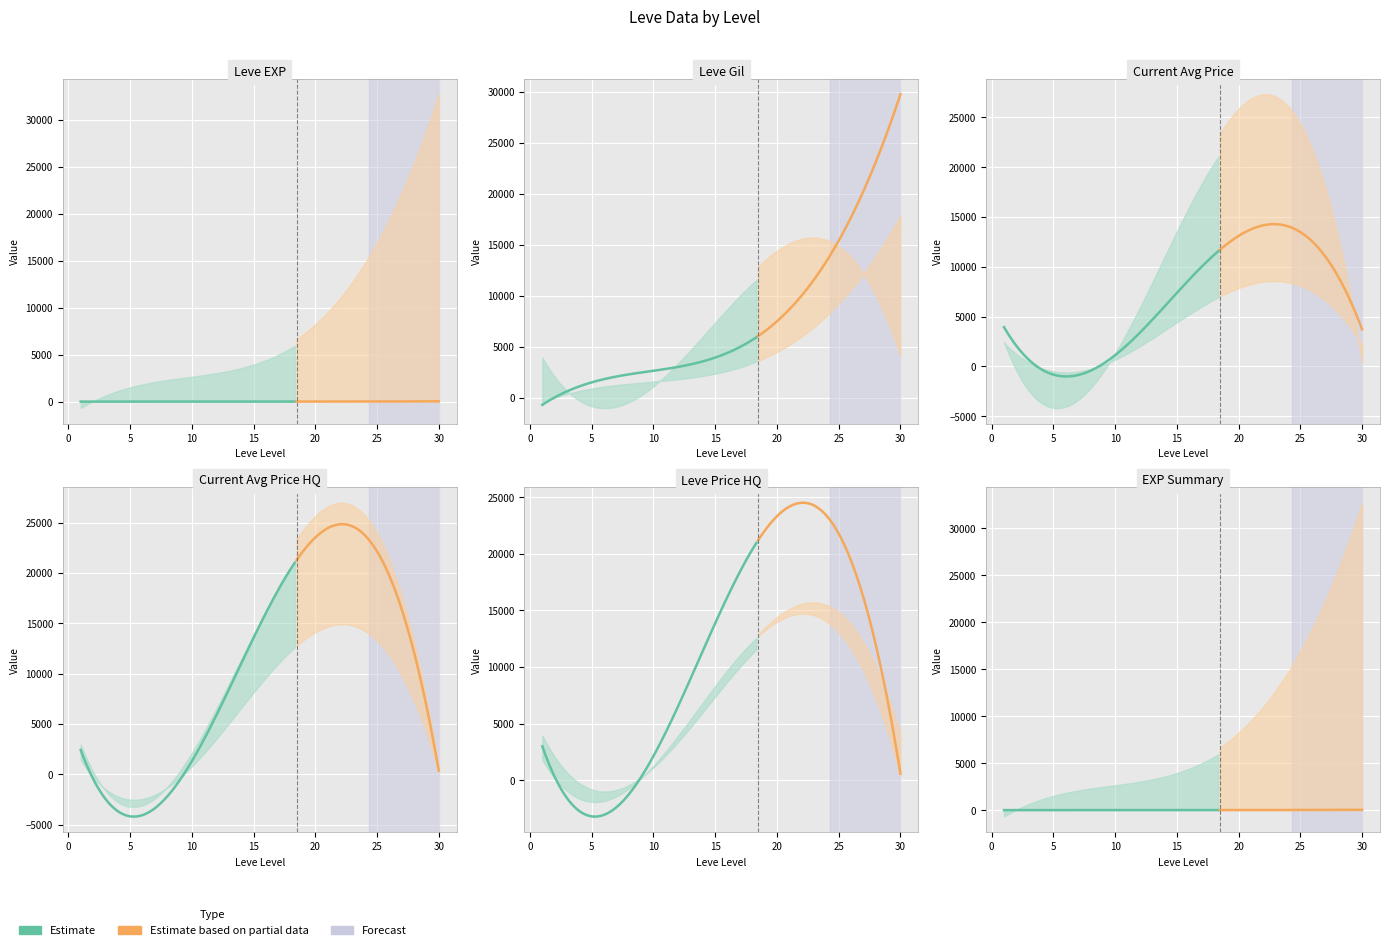

Is it true that Leve Gil equals 14097 at 30?

False